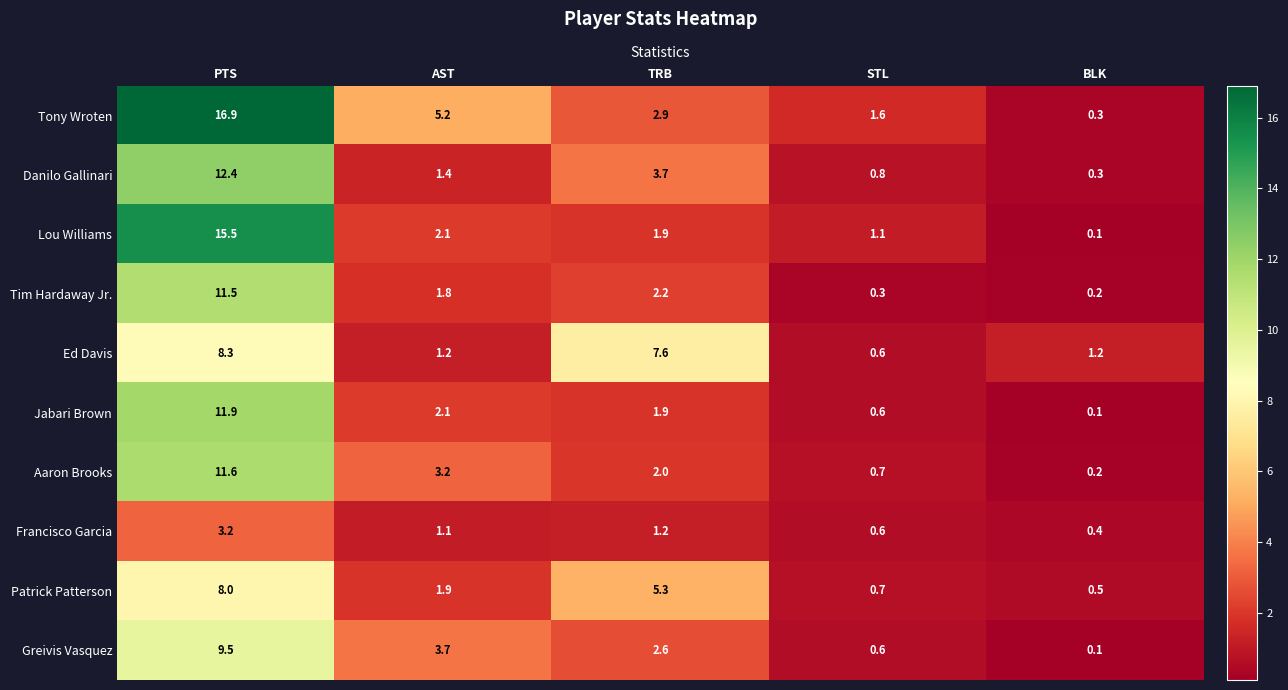

At how many categories does at least one series exceed 14?

1